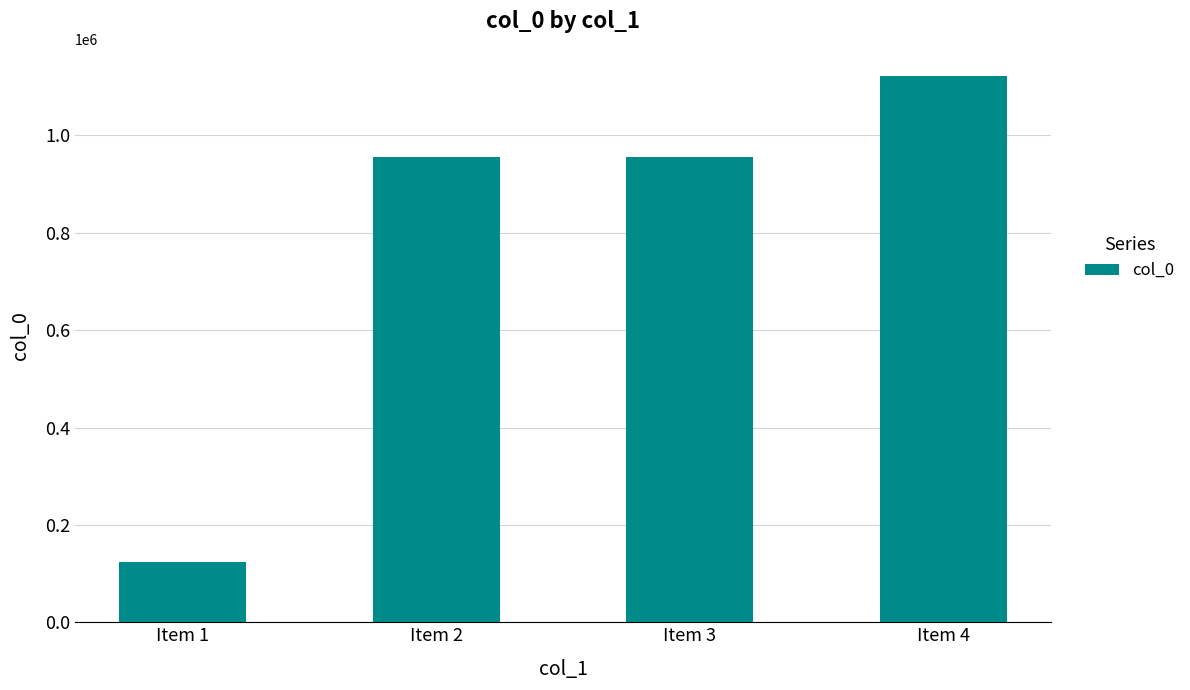

What is the sum of the values at Item 3 and Item 4?

2077881